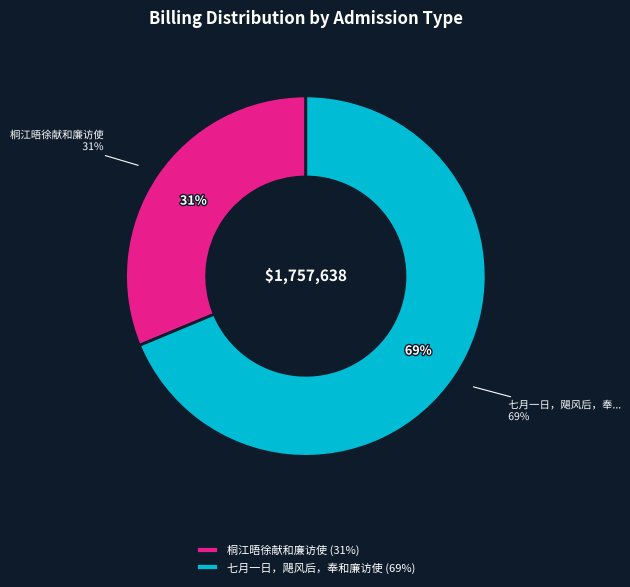

What is the change in value from 桐江晤徐献和廉访使 to 七月一日，飓风后，奉和廉访使?

+658128